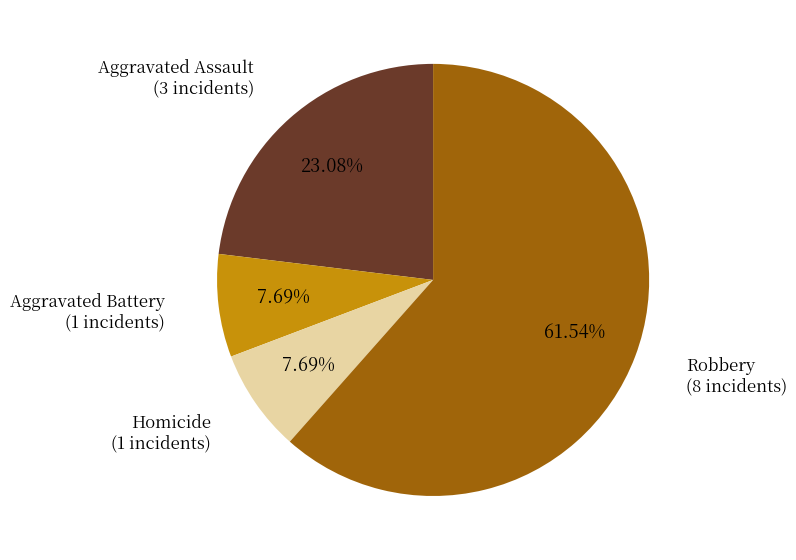

Which category accounts for the majority?

Robbery